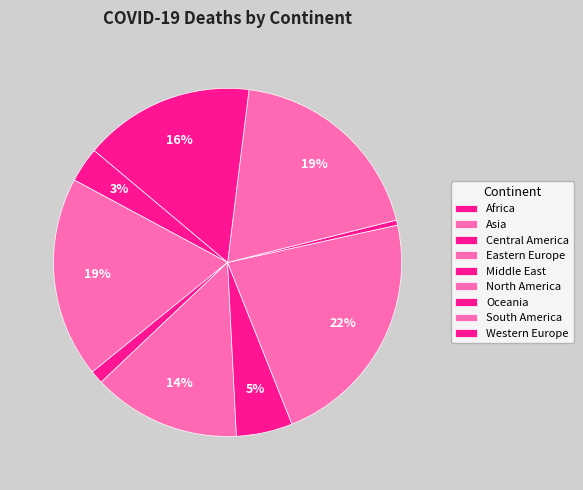

How many slices are in this pie chart?

9